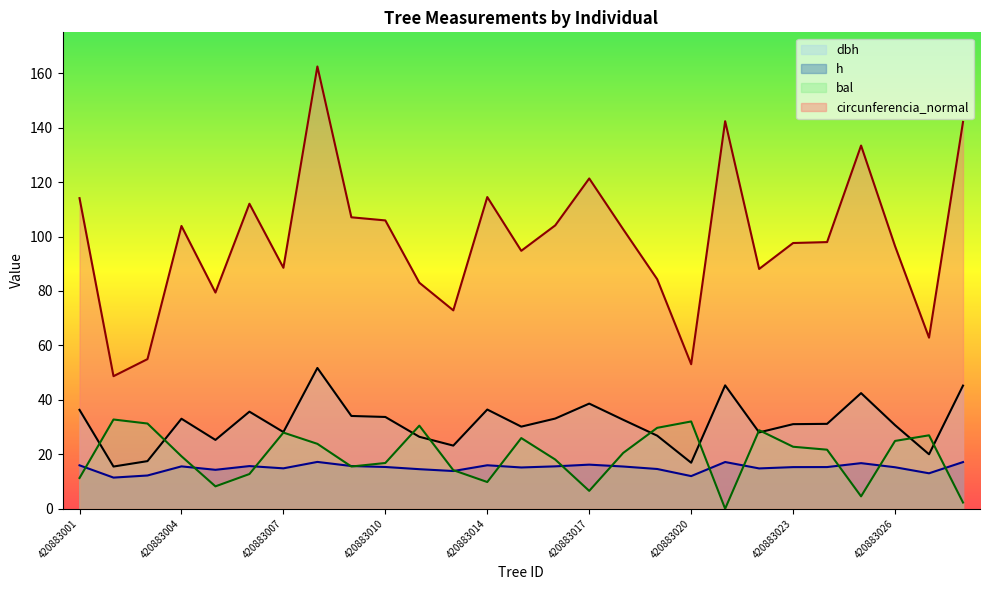

List the series in order of their peak value, highest first.

circunferencia_normal, dbh, bal, h